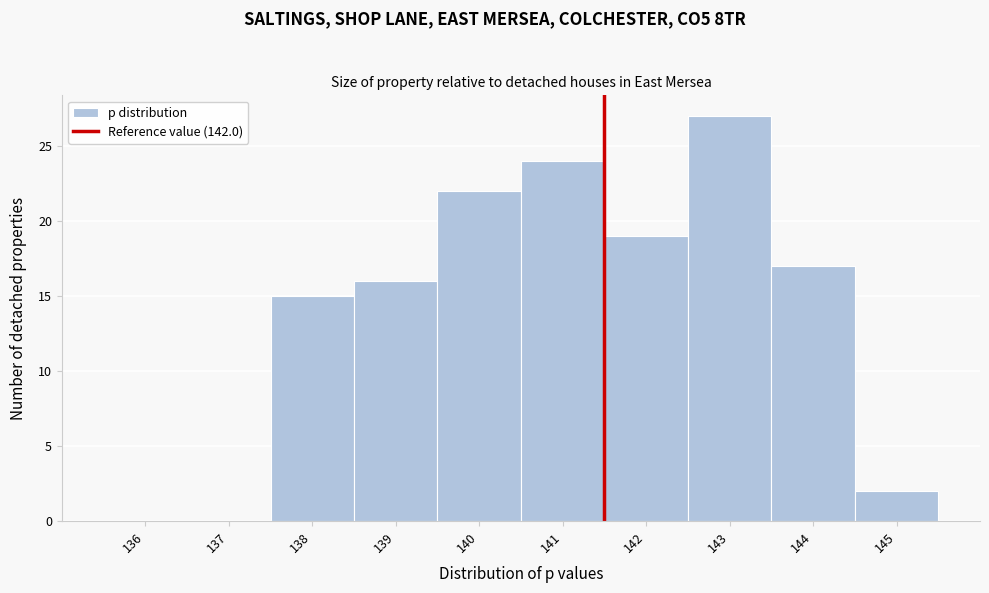

Reading left to right, what are all the values shown in this chart?

136=0	137=0	138=15	139=16	140=22	141=24	142=19	143=27	144=17	145=2